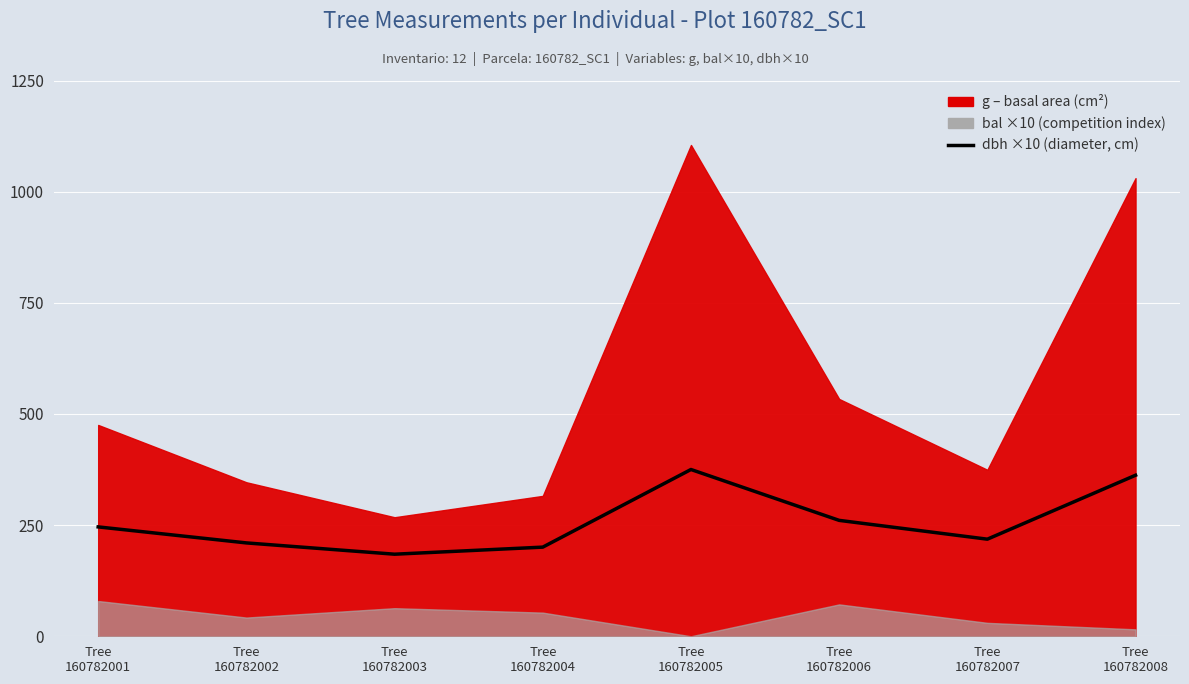

List the labels in order of value, largest first.

Tree
160782005, Tree
160782008, Tree
160782006, Tree
160782001, Tree
160782007, Tree
160782002, Tree
160782004, Tree
160782003